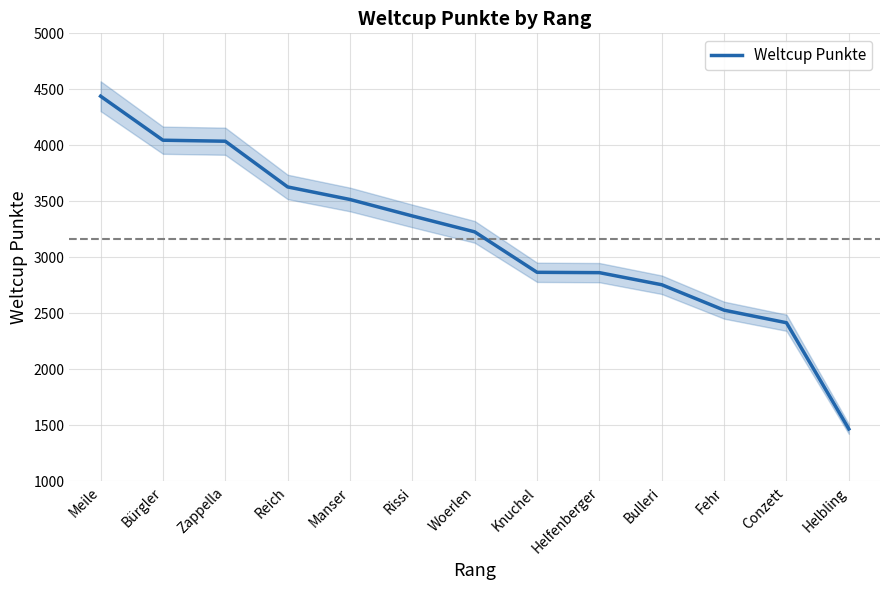

At which label is the value closest to 2954?

Knuchel